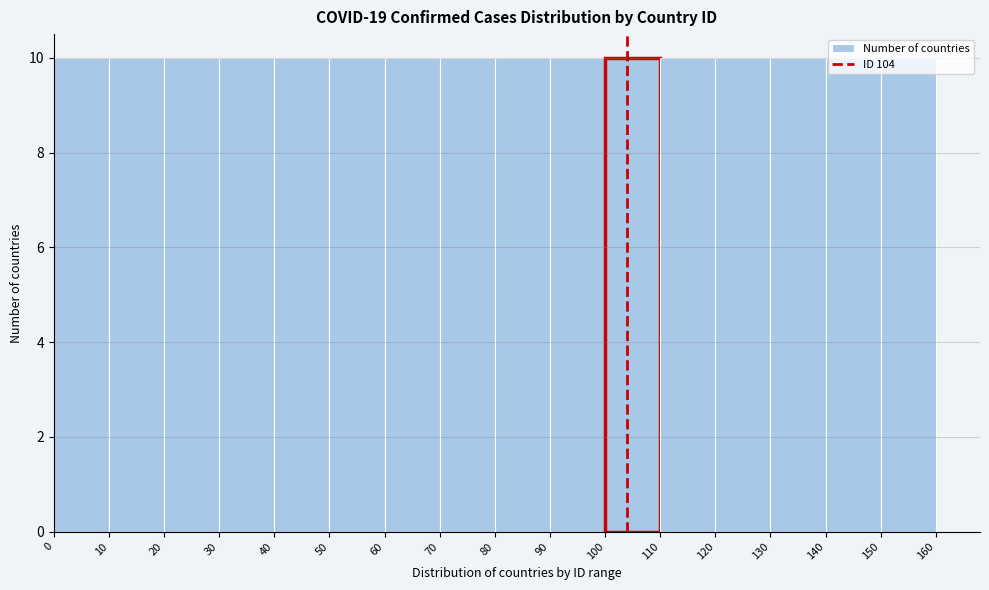

Reading left to right, list every bar in this chart as the range it spans on the x-axis followed by its height. The values are not printed on the chart, so give them approximately, as read against the axis.

0 to 10: 10
10 to 20: 10
20 to 30: 10
30 to 40: 10
40 to 50: 10
50 to 60: 10
60 to 70: 10
70 to 80: 10
80 to 90: 10
90 to 100: 10
100 to 110: 10
110 to 120: 10
120 to 130: 10
130 to 140: 10
140 to 150: 10
150 to 160: 10